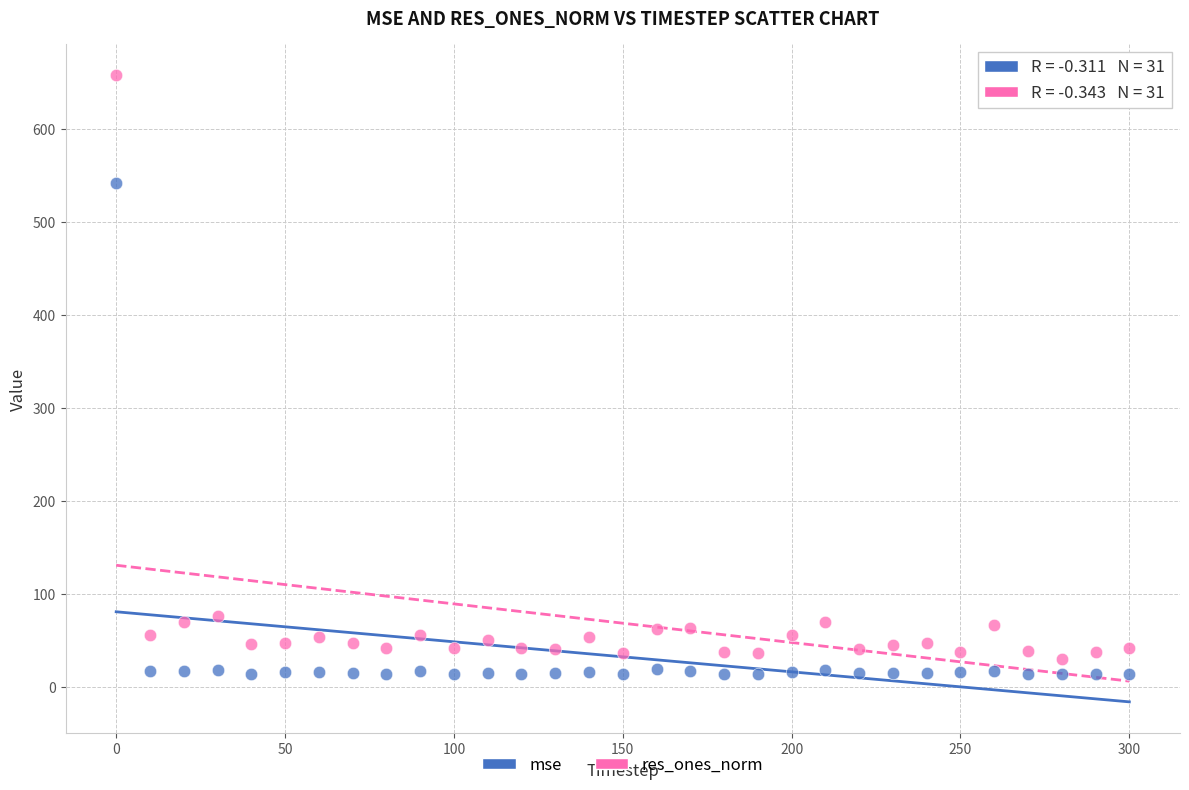

Which series has the largest Y range (max minus min)?

res_ones_norm